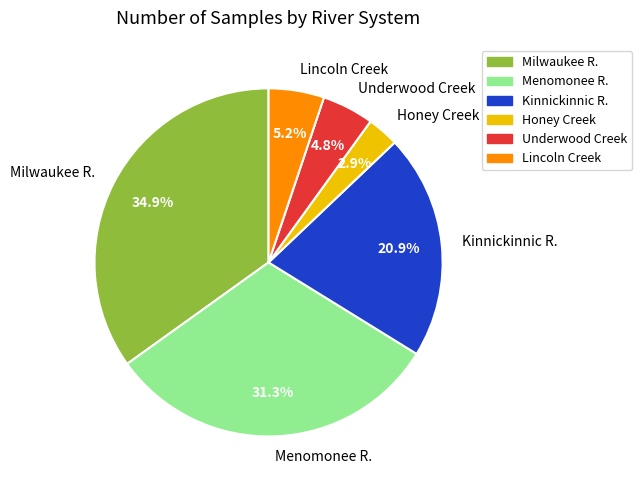

Between Honey Creek and Kinnickinnic R., which is larger?

Kinnickinnic R.